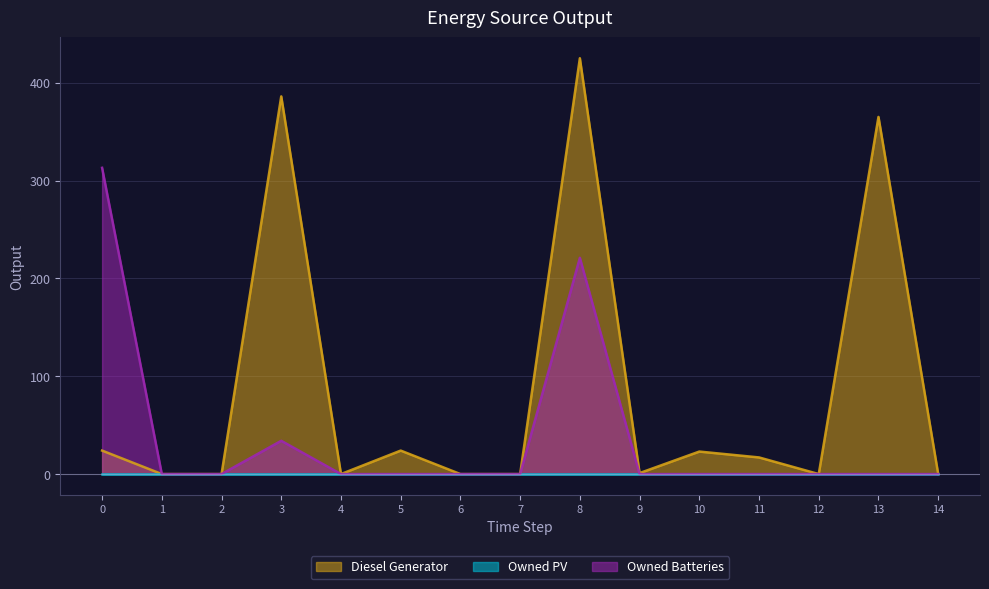

What value does the Diesel Generator series have at 8?

425